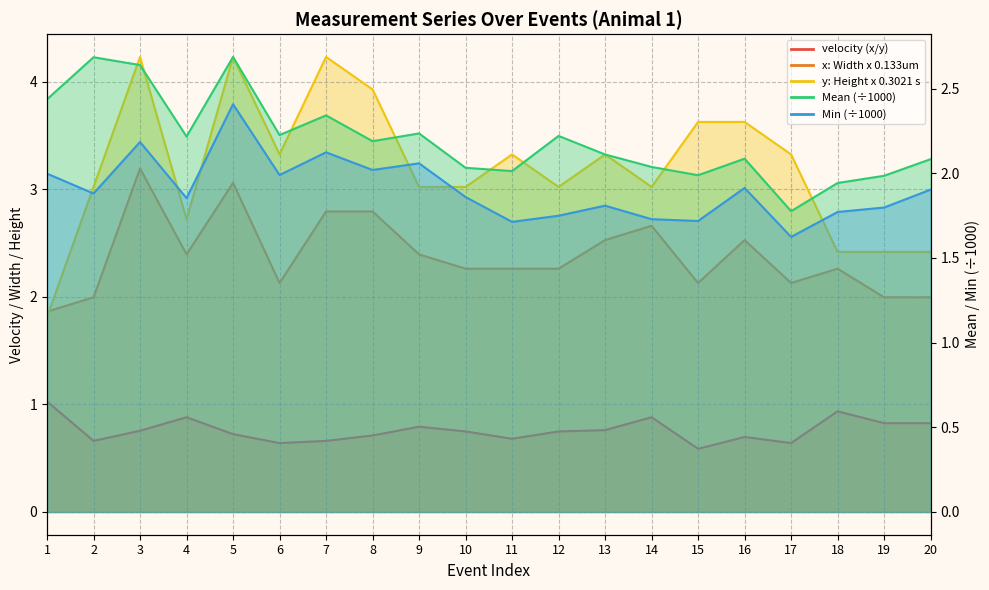

What is the value of the y: Height x 0.3021 s point at the 10th from the left?

3.0